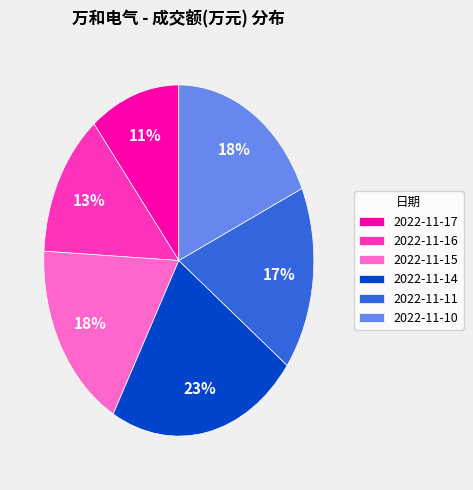

To the nearest percent, what is the average slice percentage?

17%